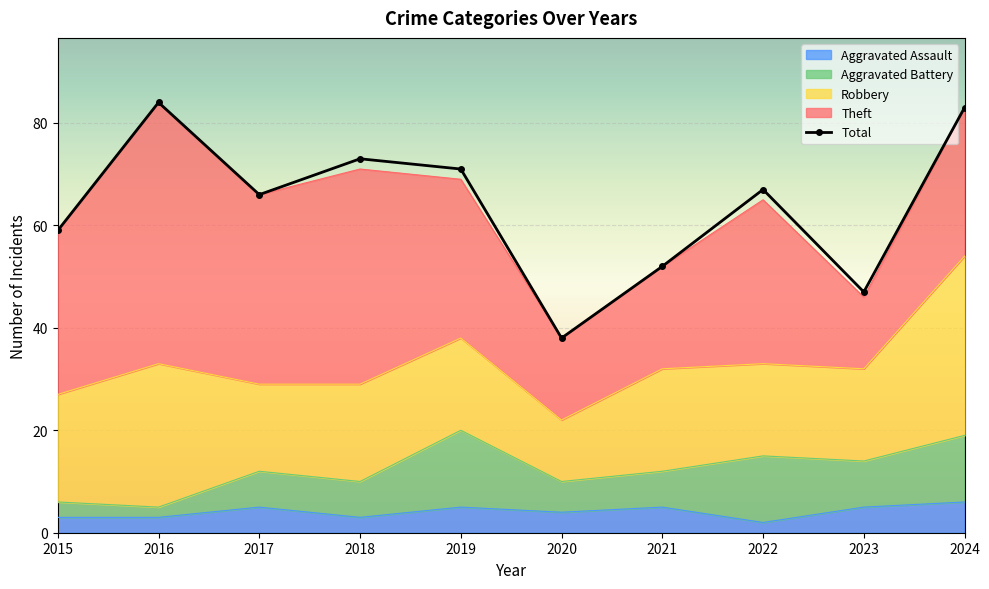

How many interior local peaks does the Theft series have?

3